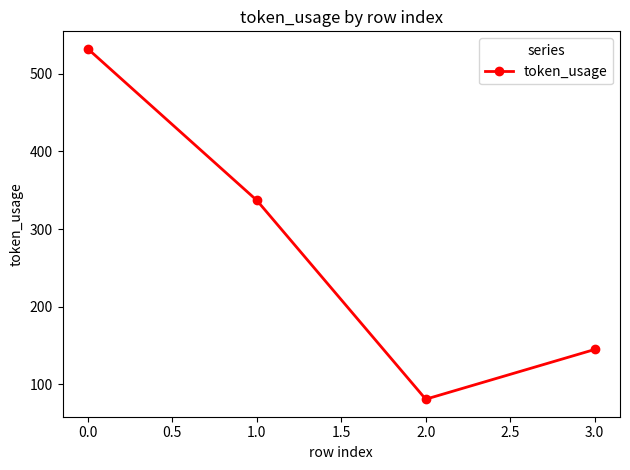

What is the label of the 4th point from the right?

0.0